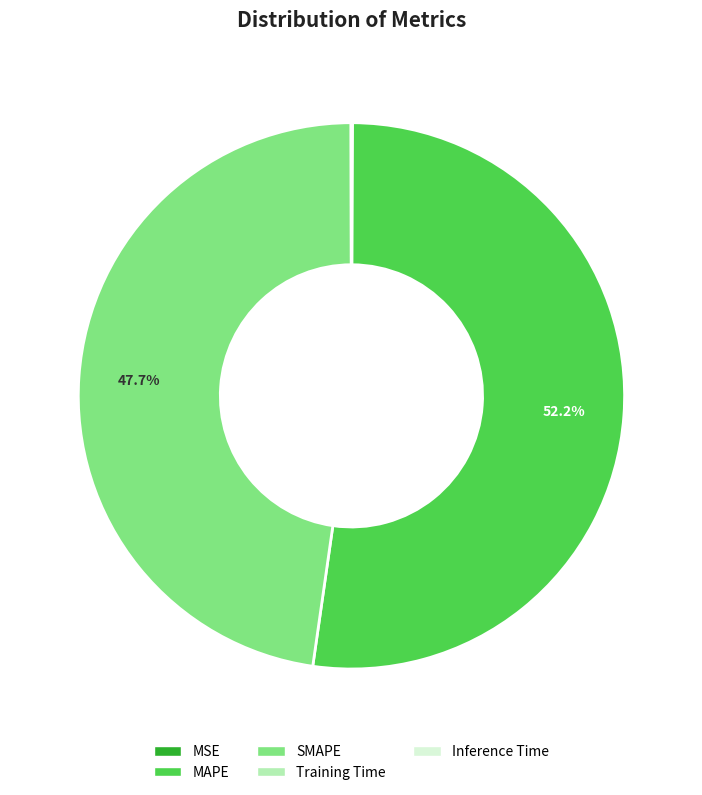

What is the total percentage of MAPE and SMAPE?

99.9%